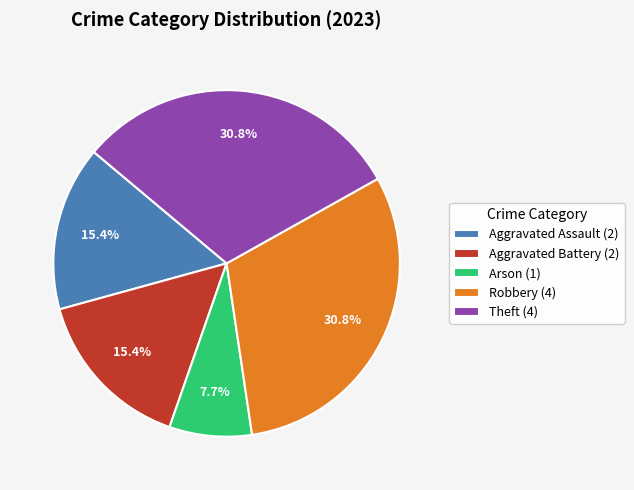

Is the sum of Aggravated Battery and Theft greater than half?

No